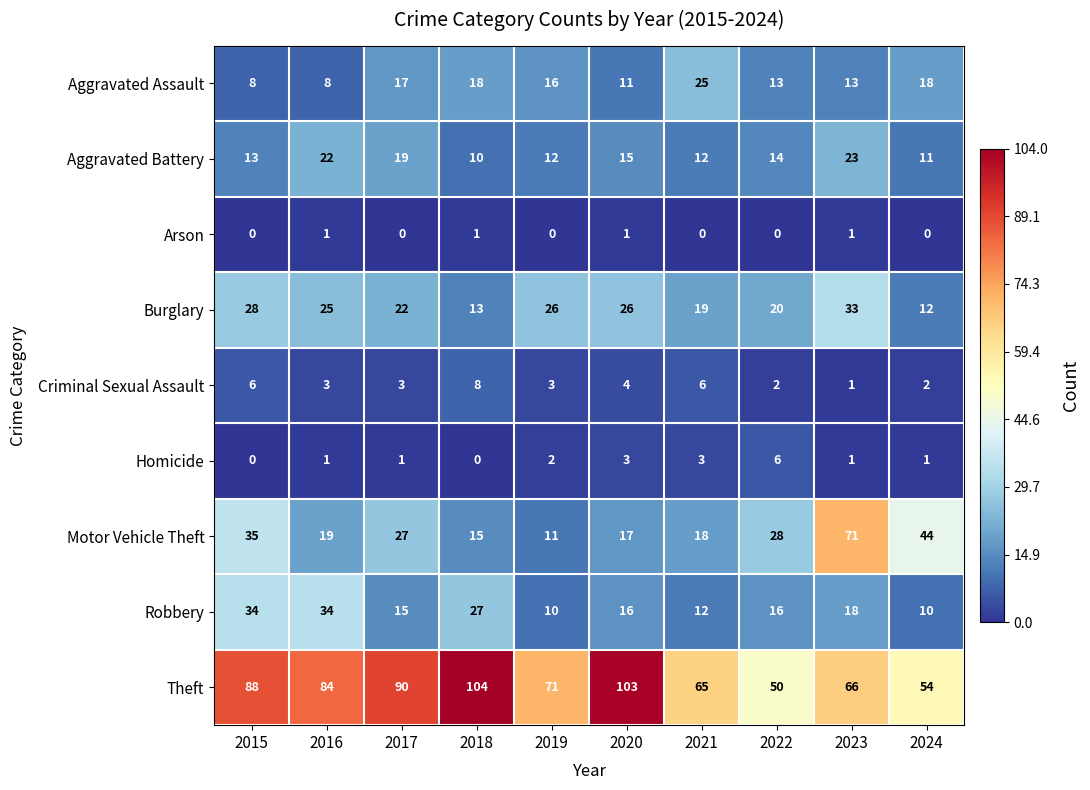

At which category does the chart reach its peak across all series?

2018